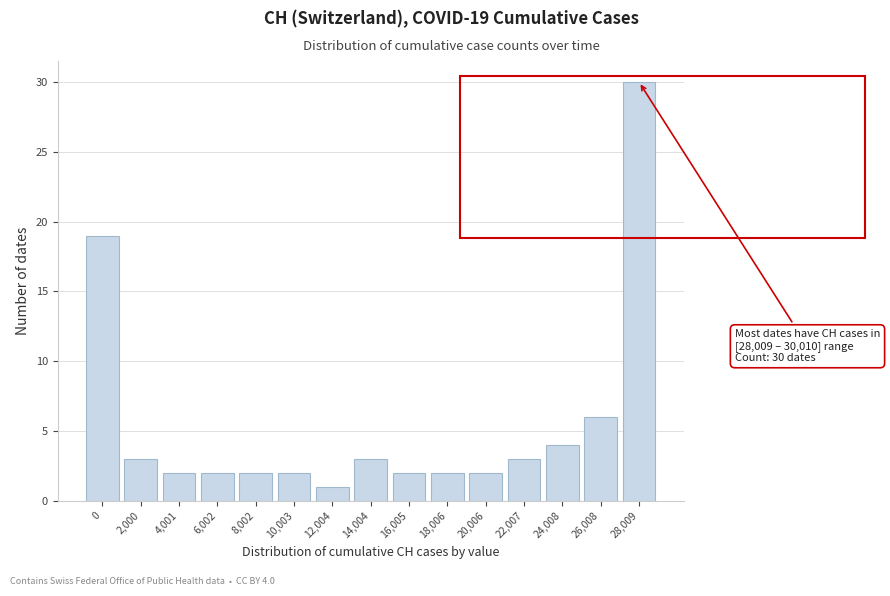

Reading left to right, list all the values displayed in this chart.

19	3	2	2	2	2	1	3	2	2	2	3	4	6	30